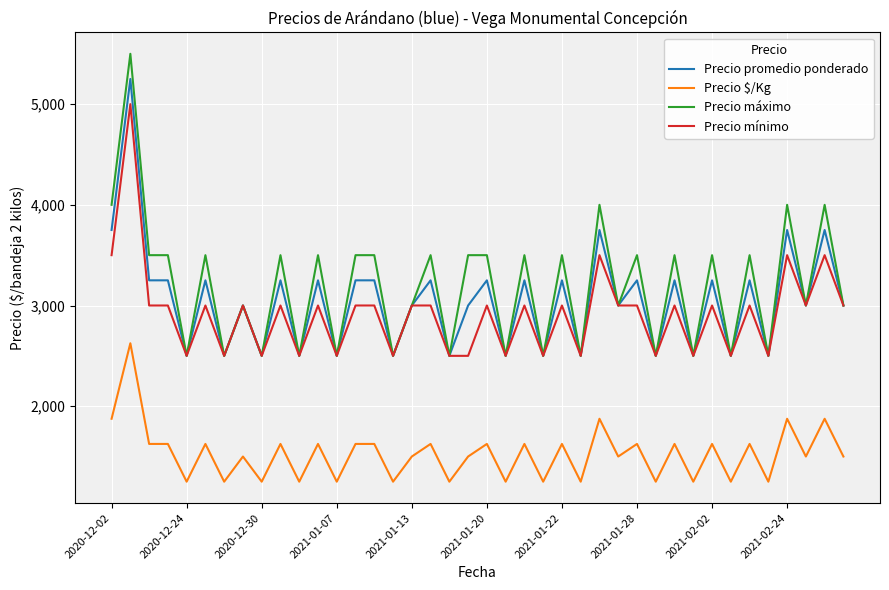

True or false: Precio $/Kg and Precio mínimo intersect in this chart.

False